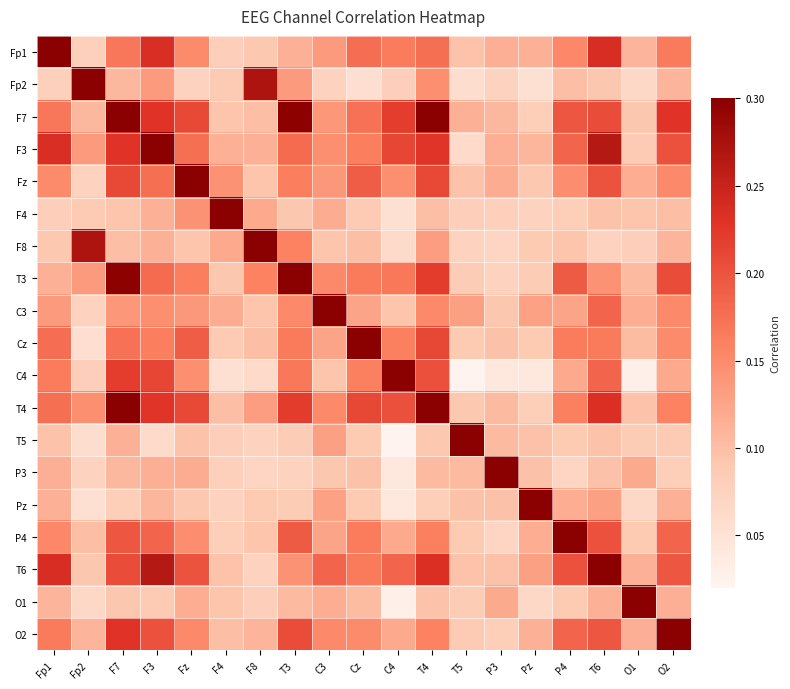

Reading left to right, transcribe all the data shown in this chart.

Fp1: Fp1=1.0	Fp2=0.1	F7=0.2	F3=0.2	Fz=0.1	F4=0.1	F8=0.1	T3=0.1	C3=0.1	Cz=0.2	C4=0.2	T4=0.2	T5=0.1	P3=0.1	Pz=0.1	P4=0.2	T6=0.2	O1=0.1	O2=0.2
Fp2: Fp1=0.1	Fp2=1.0	F7=0.1	F3=0.1	Fz=0.1	F4=0.1	F8=0.3	T3=0.1	C3=0.1	Cz=0.1	C4=0.1	T4=0.1	T5=0.1	P3=0.1	Pz=0.1	P4=0.1	T6=0.1	O1=0.1	O2=0.1
F7: Fp1=0.2	Fp2=0.1	F7=1.0	F3=0.2	Fz=0.2	F4=0.1	F8=0.1	T3=0.3	C3=0.1	Cz=0.2	C4=0.2	T4=0.3	T5=0.1	P3=0.1	Pz=0.1	P4=0.2	T6=0.2	O1=0.1	O2=0.2
F3: Fp1=0.2	Fp2=0.1	F7=0.2	F3=1.0	Fz=0.2	F4=0.1	F8=0.1	T3=0.2	C3=0.1	Cz=0.2	C4=0.2	T4=0.2	T5=0.1	P3=0.1	Pz=0.1	P4=0.2	T6=0.3	O1=0.1	O2=0.2
Fz: Fp1=0.1	Fp2=0.1	F7=0.2	F3=0.2	Fz=1.0	F4=0.1	F8=0.1	T3=0.2	C3=0.1	Cz=0.2	C4=0.1	T4=0.2	T5=0.1	P3=0.1	Pz=0.1	P4=0.1	T6=0.2	O1=0.1	O2=0.2
F4: Fp1=0.1	Fp2=0.1	F7=0.1	F3=0.1	Fz=0.1	F4=1.0	F8=0.1	T3=0.1	C3=0.1	Cz=0.1	C4=0.1	T4=0.1	T5=0.1	P3=0.1	Pz=0.1	P4=0.1	T6=0.1	O1=0.1	O2=0.1
F8: Fp1=0.1	Fp2=0.3	F7=0.1	F3=0.1	Fz=0.1	F4=0.1	F8=1.0	T3=0.2	C3=0.1	Cz=0.1	C4=0.1	T4=0.1	T5=0.1	P3=0.1	Pz=0.1	P4=0.1	T6=0.1	O1=0.1	O2=0.1
T3: Fp1=0.1	Fp2=0.1	F7=0.3	F3=0.2	Fz=0.2	F4=0.1	F8=0.2	T3=1.0	C3=0.2	Cz=0.2	C4=0.2	T4=0.2	T5=0.1	P3=0.1	Pz=0.1	P4=0.2	T6=0.1	O1=0.1	O2=0.2
C3: Fp1=0.1	Fp2=0.1	F7=0.1	F3=0.1	Fz=0.1	F4=0.1	F8=0.1	T3=0.2	C3=1.0	Cz=0.1	C4=0.1	T4=0.2	T5=0.1	P3=0.1	Pz=0.1	P4=0.1	T6=0.2	O1=0.1	O2=0.2
Cz: Fp1=0.2	Fp2=0.1	F7=0.2	F3=0.2	Fz=0.2	F4=0.1	F8=0.1	T3=0.2	C3=0.1	Cz=1.0	C4=0.2	T4=0.2	T5=0.1	P3=0.1	Pz=0.1	P4=0.2	T6=0.2	O1=0.1	O2=0.1
C4: Fp1=0.2	Fp2=0.1	F7=0.2	F3=0.2	Fz=0.1	F4=0.1	F8=0.1	T3=0.2	C3=0.1	Cz=0.2	C4=1.0	T4=0.2	T5=0.0	P3=0.0	Pz=0.0	P4=0.1	T6=0.2	O1=0.0	O2=0.1
T4: Fp1=0.2	Fp2=0.1	F7=0.3	F3=0.2	Fz=0.2	F4=0.1	F8=0.1	T3=0.2	C3=0.2	Cz=0.2	C4=0.2	T4=1.0	T5=0.1	P3=0.1	Pz=0.1	P4=0.2	T6=0.2	O1=0.1	O2=0.2
T5: Fp1=0.1	Fp2=0.1	F7=0.1	F3=0.1	Fz=0.1	F4=0.1	F8=0.1	T3=0.1	C3=0.1	Cz=0.1	C4=0.0	T4=0.1	T5=1.0	P3=0.1	Pz=0.1	P4=0.1	T6=0.1	O1=0.1	O2=0.1
P3: Fp1=0.1	Fp2=0.1	F7=0.1	F3=0.1	Fz=0.1	F4=0.1	F8=0.1	T3=0.1	C3=0.1	Cz=0.1	C4=0.0	T4=0.1	T5=0.1	P3=1.0	Pz=0.1	P4=0.1	T6=0.1	O1=0.1	O2=0.1
Pz: Fp1=0.1	Fp2=0.1	F7=0.1	F3=0.1	Fz=0.1	F4=0.1	F8=0.1	T3=0.1	C3=0.1	Cz=0.1	C4=0.0	T4=0.1	T5=0.1	P3=0.1	Pz=1.0	P4=0.1	T6=0.1	O1=0.1	O2=0.1
P4: Fp1=0.2	Fp2=0.1	F7=0.2	F3=0.2	Fz=0.1	F4=0.1	F8=0.1	T3=0.2	C3=0.1	Cz=0.2	C4=0.1	T4=0.2	T5=0.1	P3=0.1	Pz=0.1	P4=1.0	T6=0.2	O1=0.1	O2=0.2
T6: Fp1=0.2	Fp2=0.1	F7=0.2	F3=0.3	Fz=0.2	F4=0.1	F8=0.1	T3=0.1	C3=0.2	Cz=0.2	C4=0.2	T4=0.2	T5=0.1	P3=0.1	Pz=0.1	P4=0.2	T6=1.0	O1=0.1	O2=0.2
O1: Fp1=0.1	Fp2=0.1	F7=0.1	F3=0.1	Fz=0.1	F4=0.1	F8=0.1	T3=0.1	C3=0.1	Cz=0.1	C4=0.0	T4=0.1	T5=0.1	P3=0.1	Pz=0.1	P4=0.1	T6=0.1	O1=1.0	O2=0.1
O2: Fp1=0.2	Fp2=0.1	F7=0.2	F3=0.2	Fz=0.2	F4=0.1	F8=0.1	T3=0.2	C3=0.2	Cz=0.1	C4=0.1	T4=0.2	T5=0.1	P3=0.1	Pz=0.1	P4=0.2	T6=0.2	O1=0.1	O2=1.0